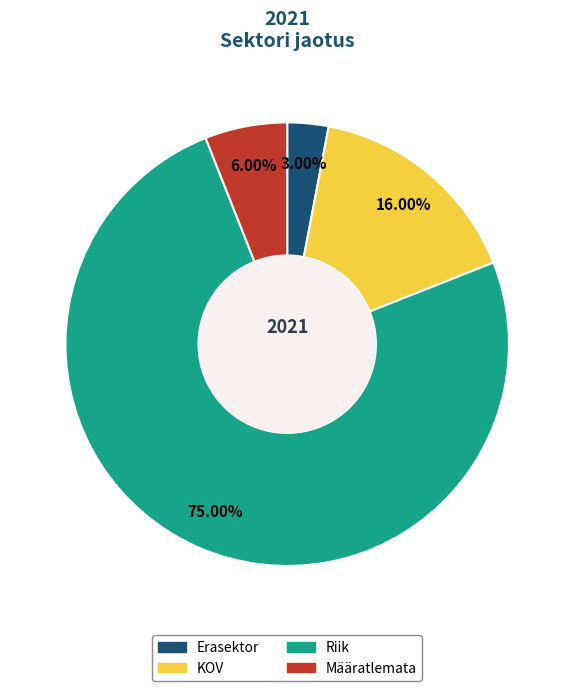

Which slice is the smallest?

Erasektor